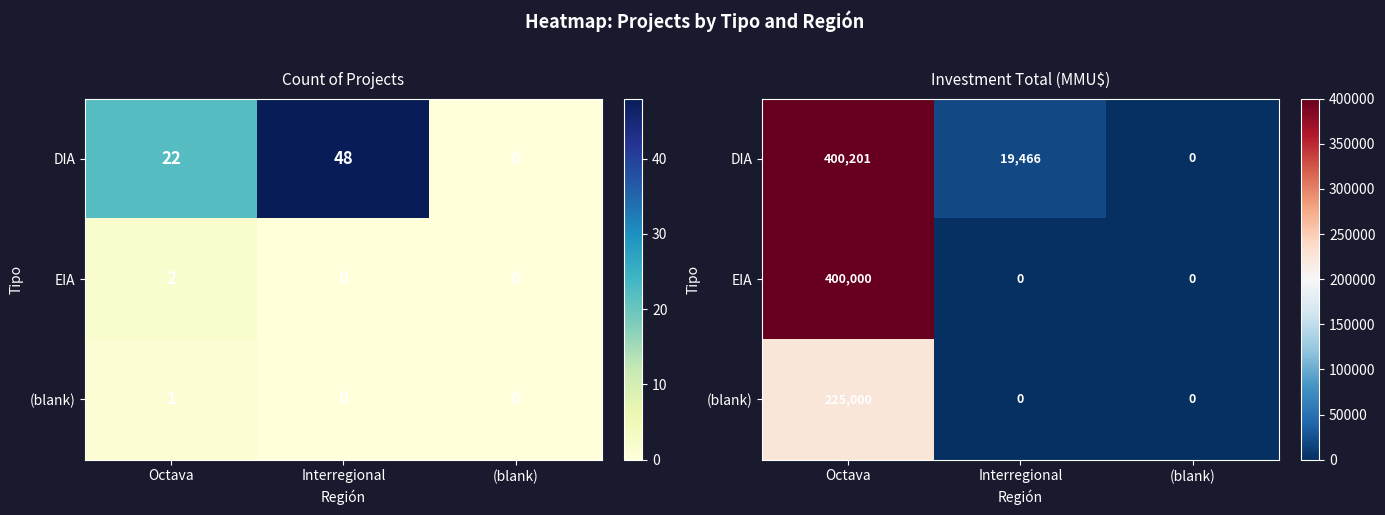

Which category has the highest value in the EIA series?

Octava